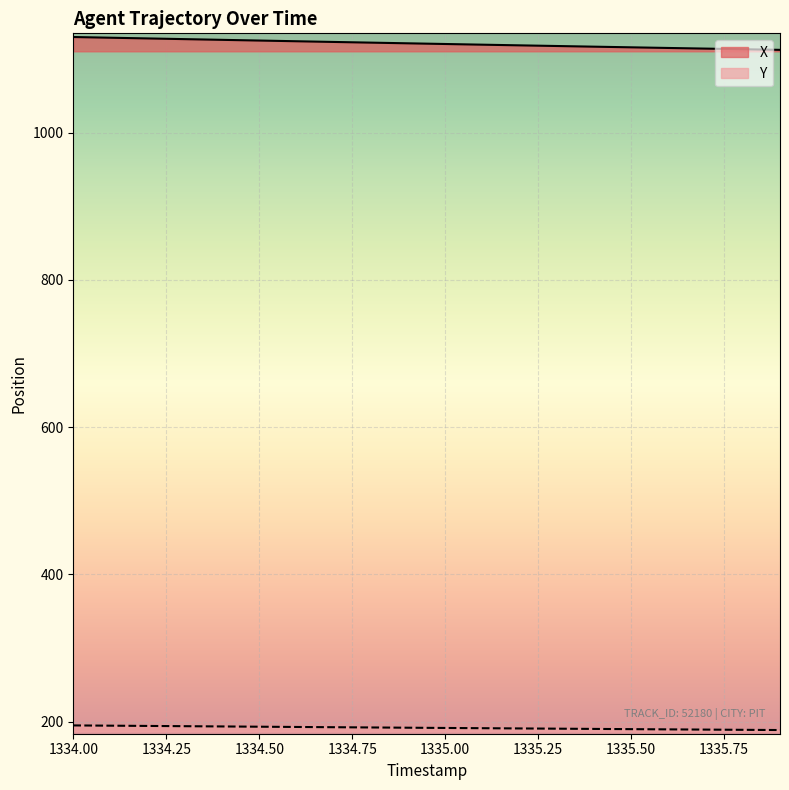

True or false: Y and X intersect in this chart.

False